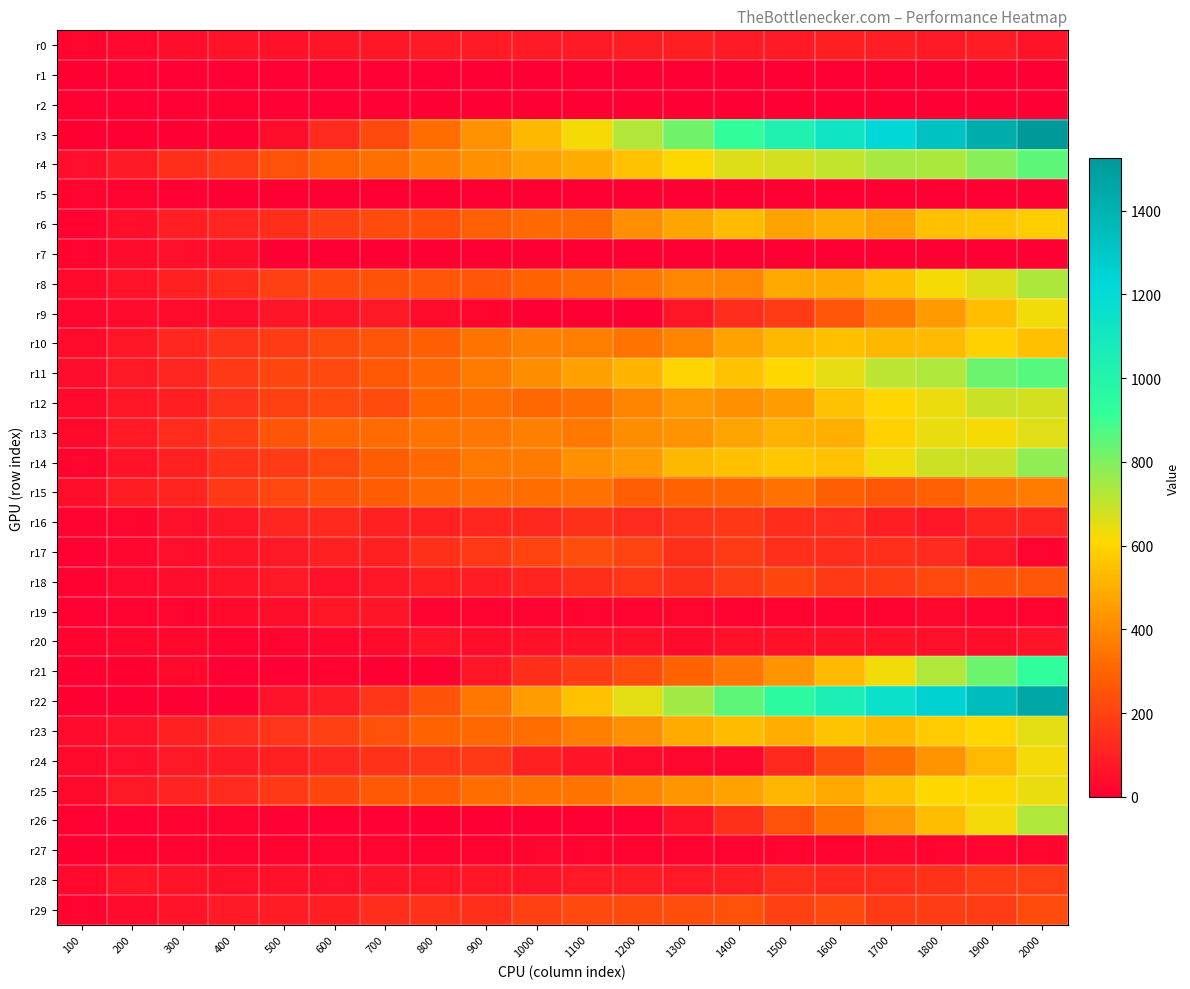

Rank the series at 1700 from highest to lowest value.

r3, r22, r4, r11, r21, r14, r12, r13, r25, r8, r10, r23, r6, r26, r9, r24, r15, r18, r29, r17, r28, r16, r0, r20, r27, r19, r1, r2, r5, r7